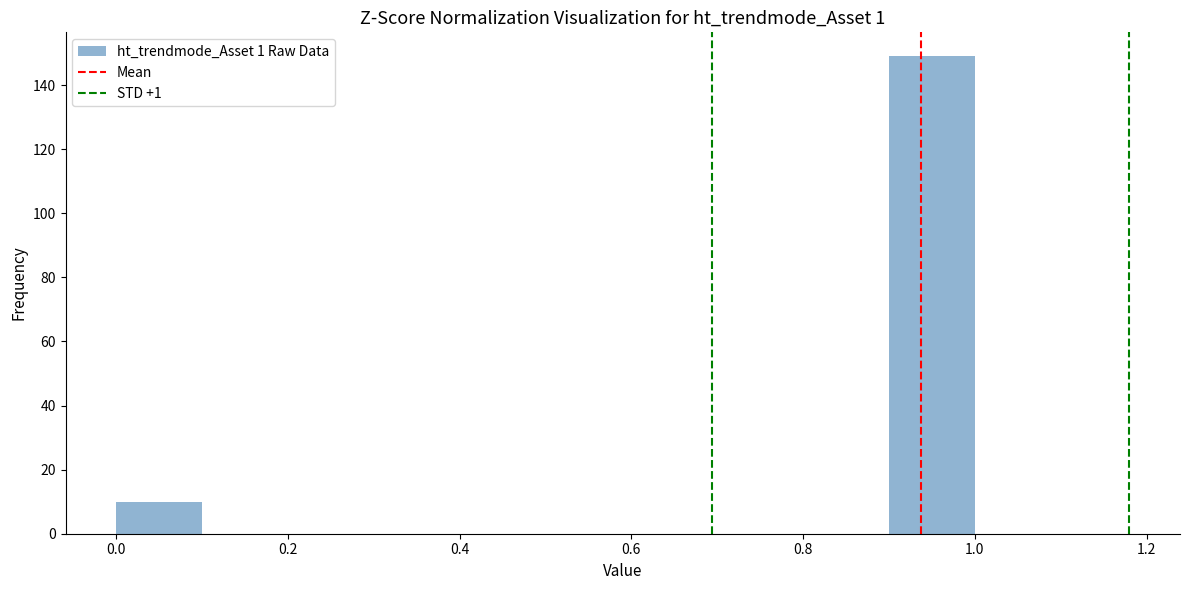

Reading left to right, transcribe this chart: for each bar, give the range it covers on the x-axis and its height. The values are not printed on the chart, so give them approximately, as read against the axis.

0.0 to 0.1: 10
0.1 to 0.2: 0
0.2 to 0.3: 0
0.3 to 0.4: 0
0.4 to 0.5: 0
0.5 to 0.6: 0
0.6 to 0.7: 0
0.7 to 0.8: 0
0.8 to 0.9: 0
0.9 to 1.0: 150